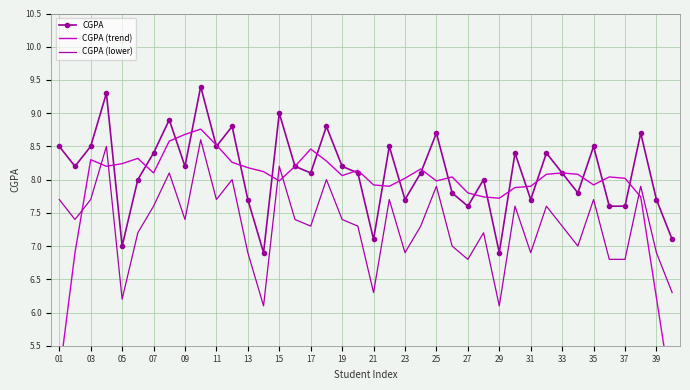

True or false: CGPA and CGPA (lower) cross at least once.

False